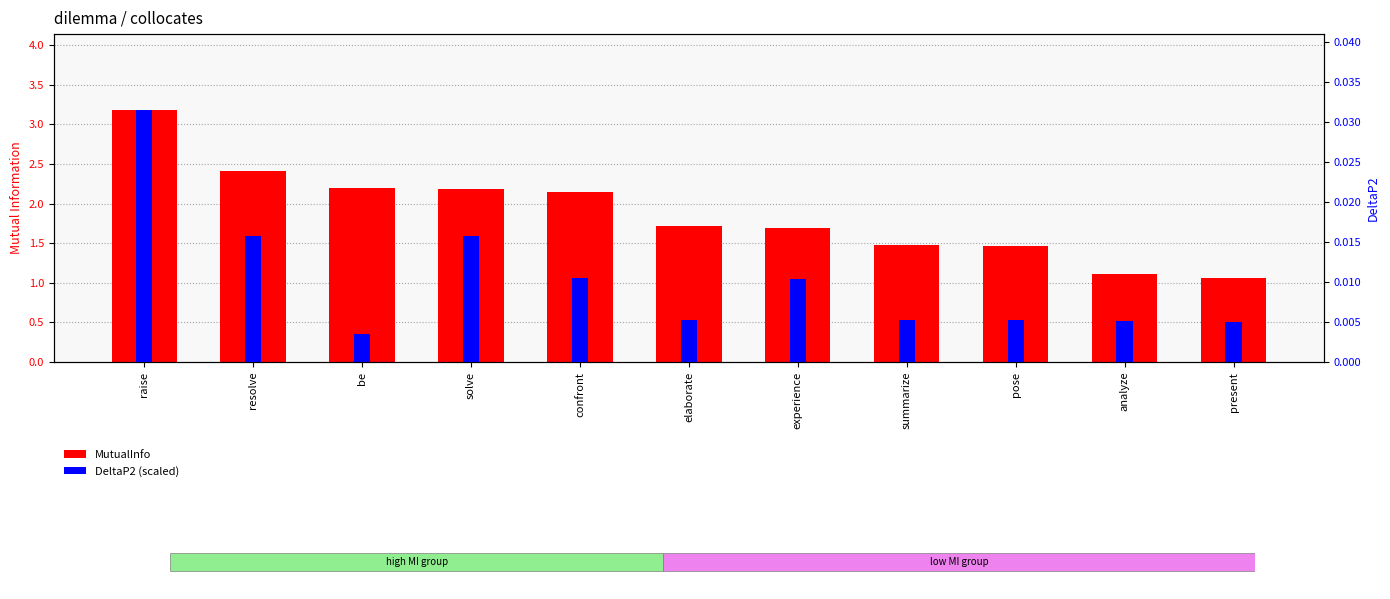

Is it true that MutualInfo equals 2.2 at confront?

True